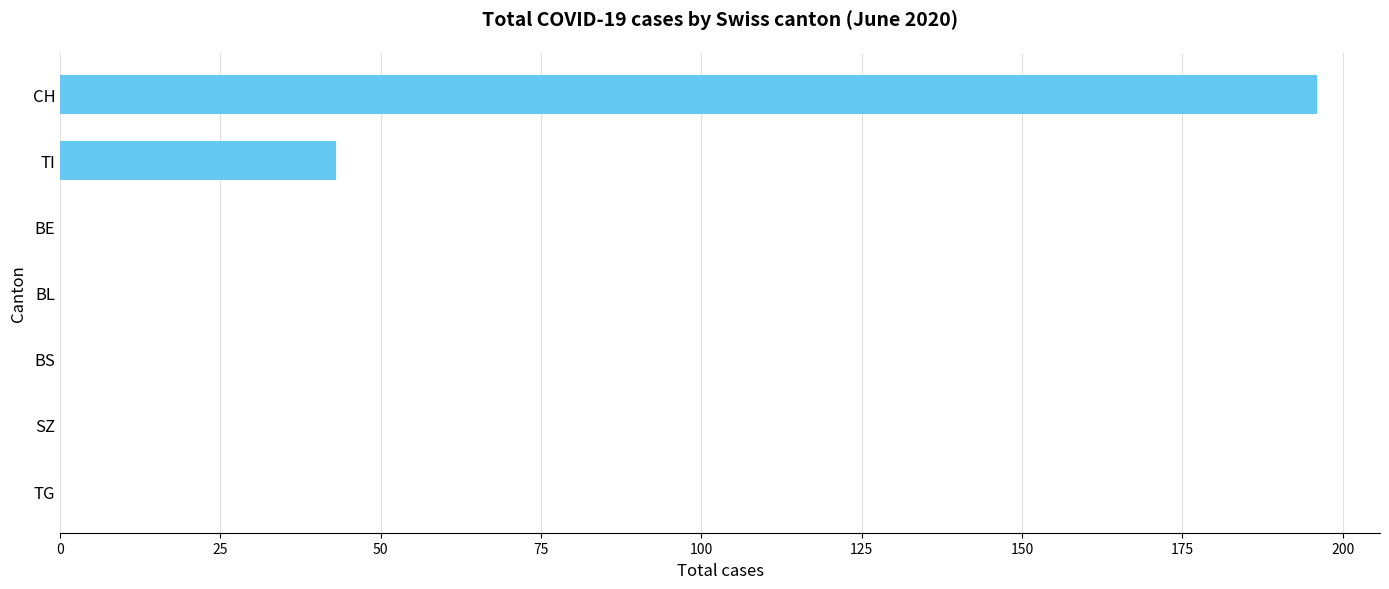

The value at TI is 43. True or false?

True